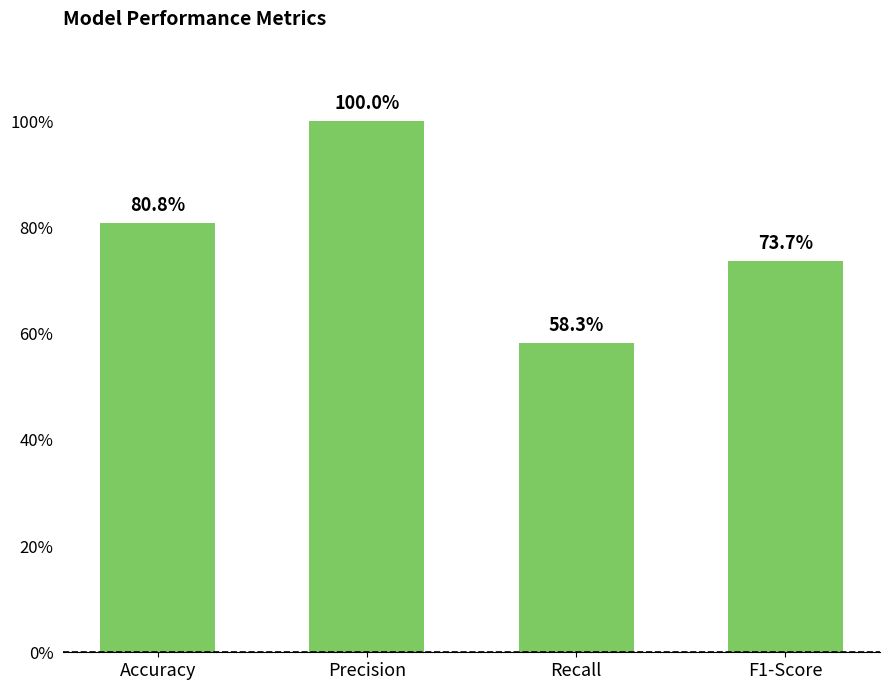

List the labels in order of value, largest first.

Precision, Accuracy, F1-Score, Recall